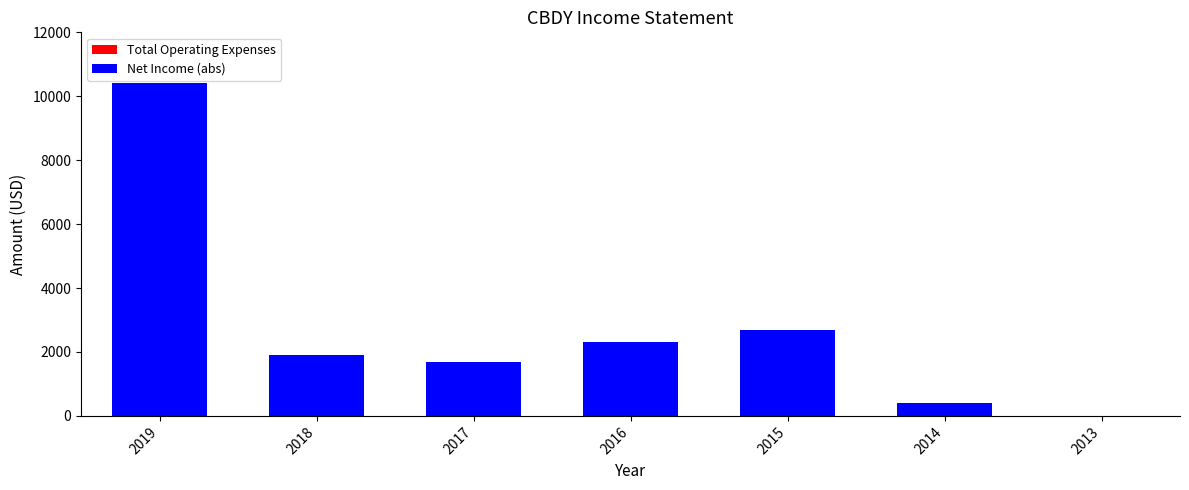

Does the chart contain stacked bars?

No